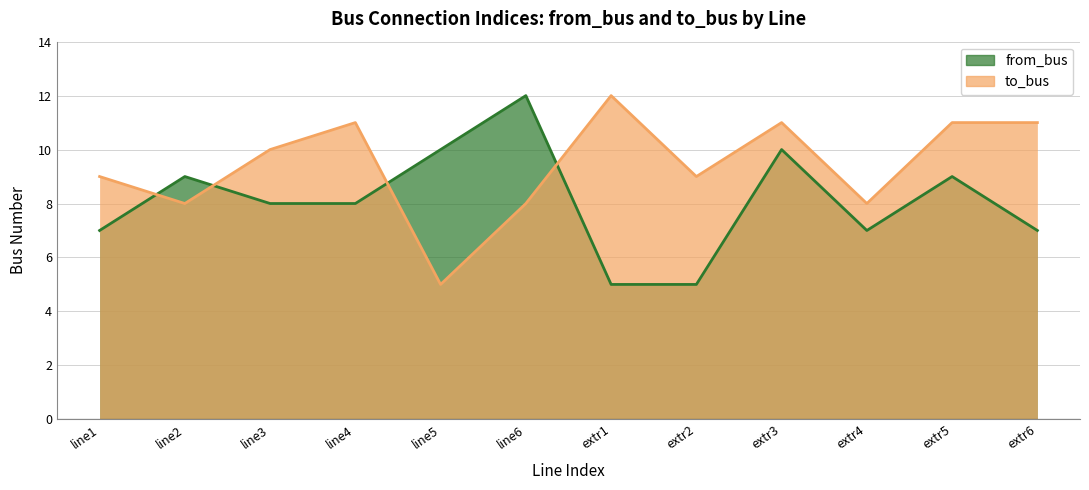

What are all the series names shown in the legend?

from_bus, to_bus